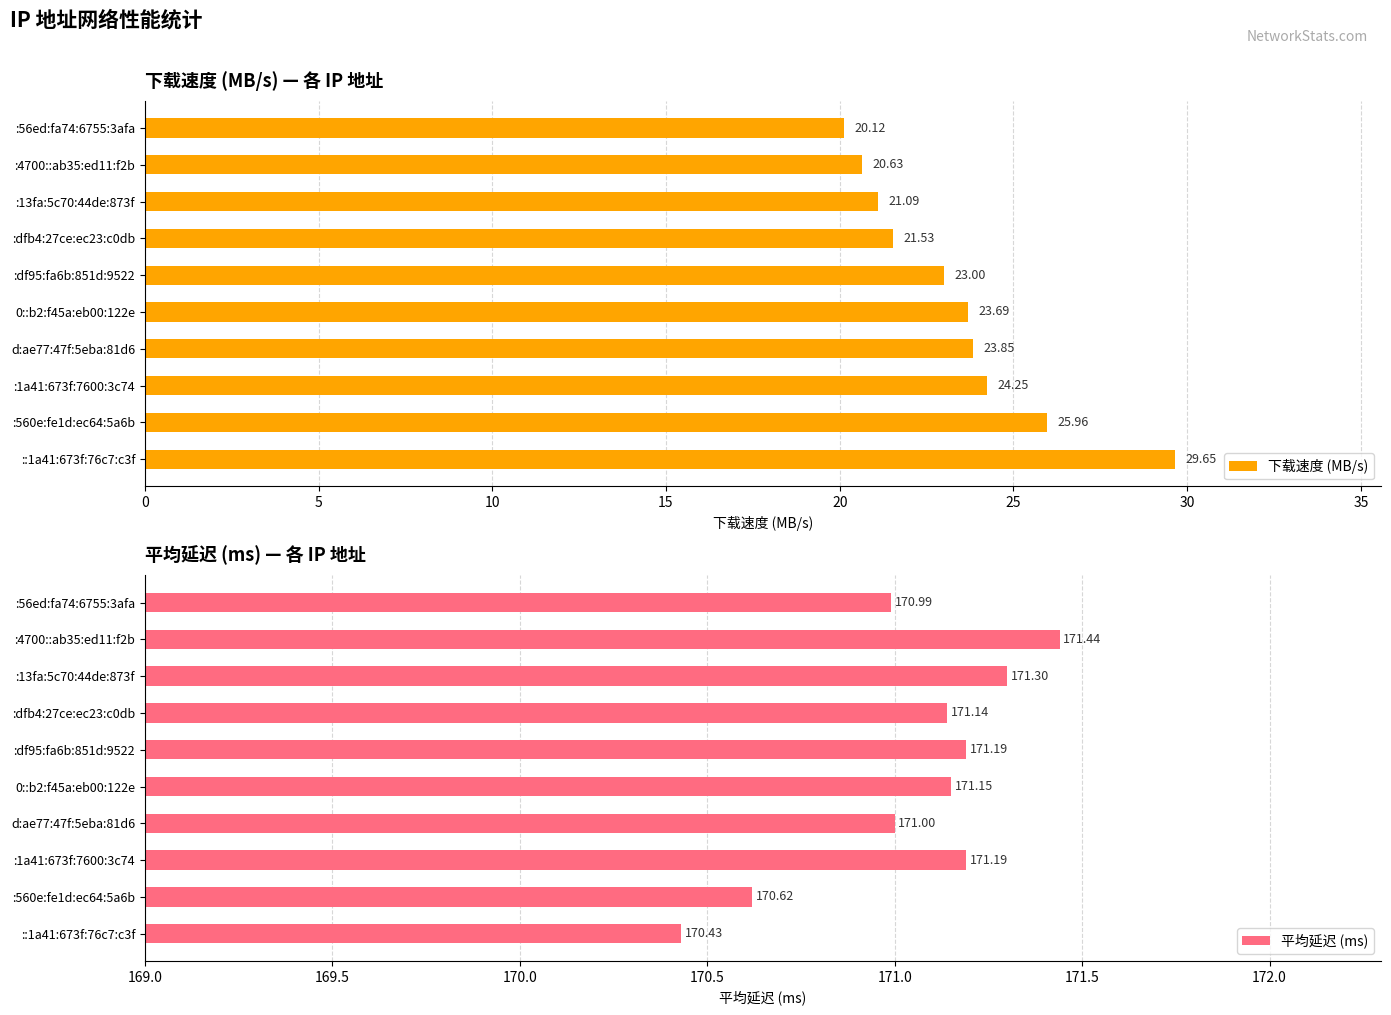

What is the sum of the 下载速度 (MB/s) values at d:ae77:47f:5eba:81d6 and :4700::ab35:ed11:f2b?

44.5